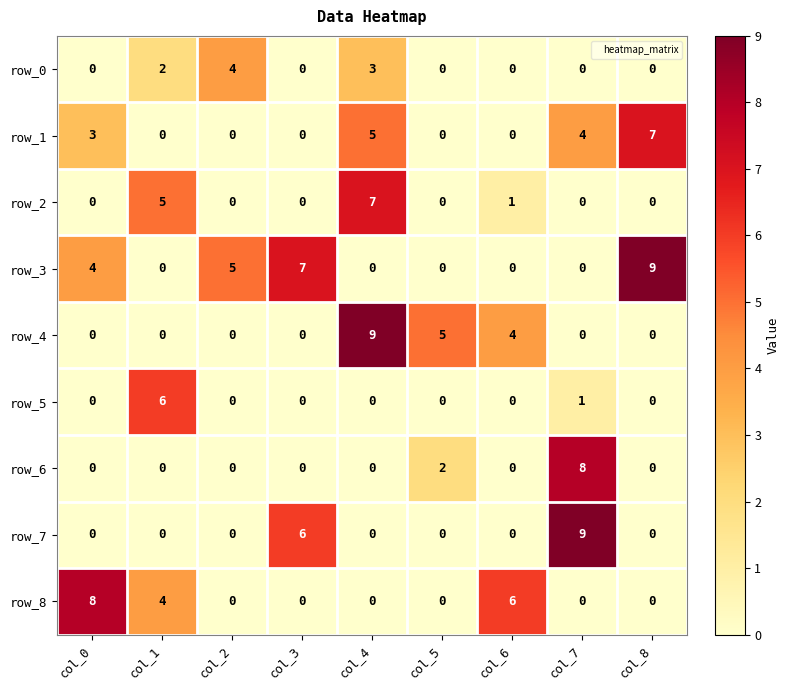

At which category is the sum across all series the highest?

col_4